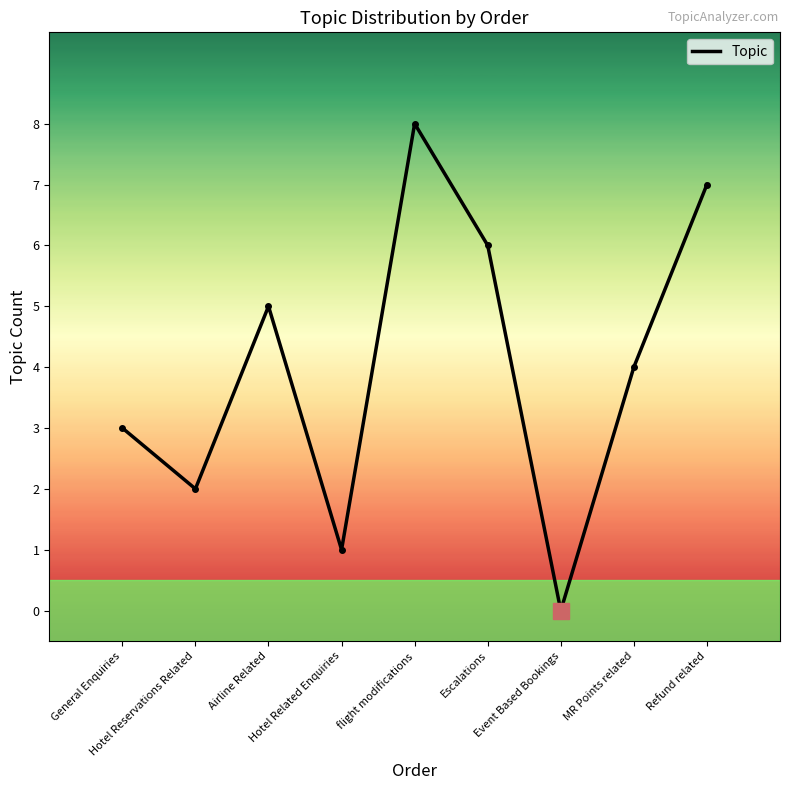

Where does the data first go above 4?

Airline Related